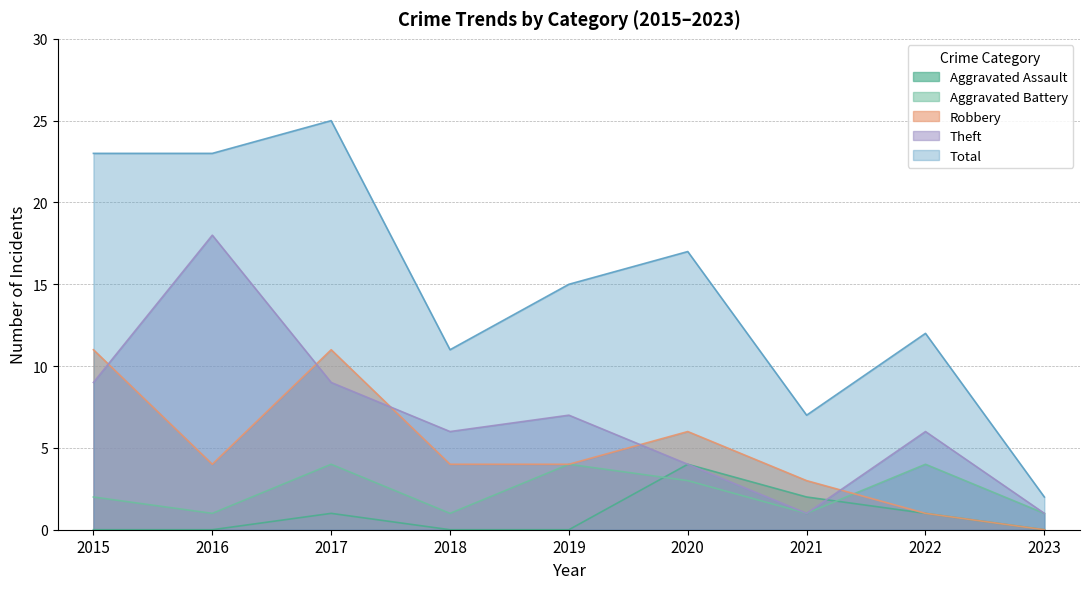

What is the value of the Theft point at the 6th from the left?

4